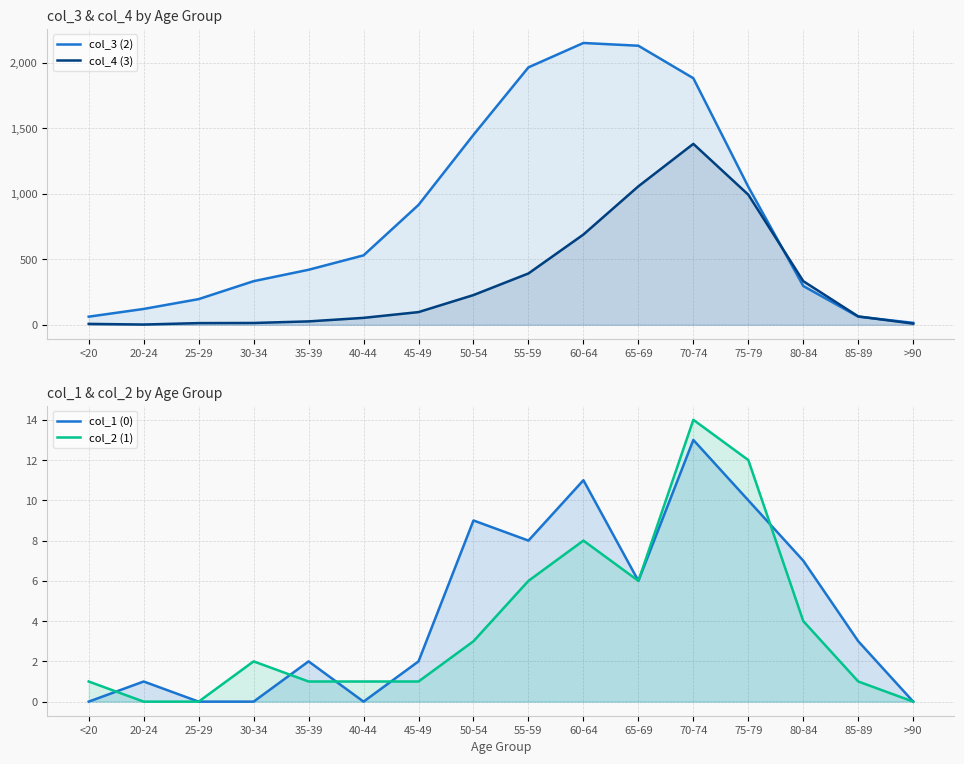

What is the maximum value shown in the chart?

2151